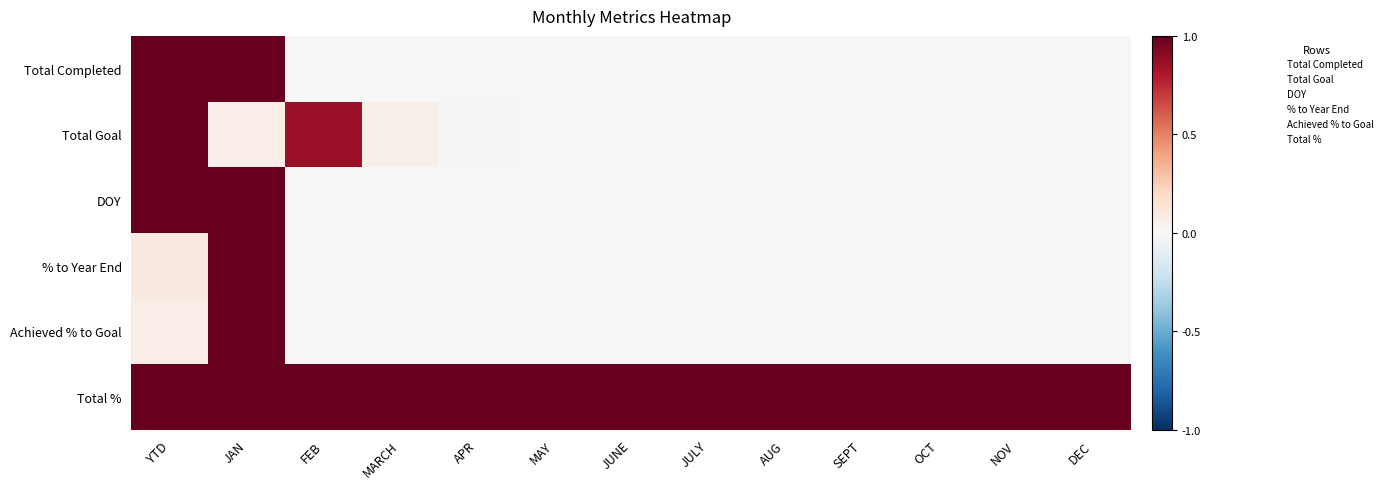

Reading left to right, list all the values displayed in this chart.

Total Completed: YTD=1.0	JAN=1.0	FEB=0.0	MARCH=0.0	APR=0.0	MAY=0.0	JUNE=0.0	JULY=0.0	AUG=0.0	SEPT=0.0	OCT=0.0	NOV=0.0	DEC=0.0
Total Goal: YTD=1.0	JAN=0.1	FEB=0.9	MARCH=0.1	APR=0.0	MAY=0.0	JUNE=0.0	JULY=0.0	AUG=0.0	SEPT=0.0	OCT=0.0	NOV=0.0	DEC=0.0
DOY: YTD=1.0	JAN=1.0	FEB=0.0	MARCH=0.0	APR=0.0	MAY=0.0	JUNE=0.0	JULY=0.0	AUG=0.0	SEPT=0.0	OCT=0.0	NOV=0.0	DEC=0.0
% to Year End: YTD=0.1	JAN=1.0	FEB=0.0	MARCH=0.0	APR=0.0	MAY=0.0	JUNE=0.0	JULY=0.0	AUG=0.0	SEPT=0.0	OCT=0.0	NOV=0.0	DEC=0.0
Achieved % to Goal: YTD=0.1	JAN=1.0	FEB=0.0	MARCH=0.0	APR=0.0	MAY=0.0	JUNE=0.0	JULY=0.0	AUG=0.0	SEPT=0.0	OCT=0.0	NOV=0.0	DEC=0.0
Total %: YTD=1.0	JAN=1.0	FEB=1.0	MARCH=1.0	APR=1.0	MAY=1.0	JUNE=1.0	JULY=1.0	AUG=1.0	SEPT=1.0	OCT=1.0	NOV=1.0	DEC=1.0